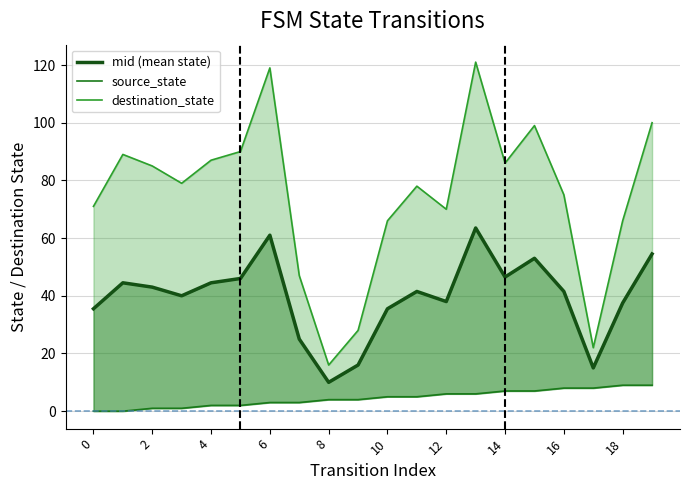

Does the chart display data point markers on the line(s)?

No